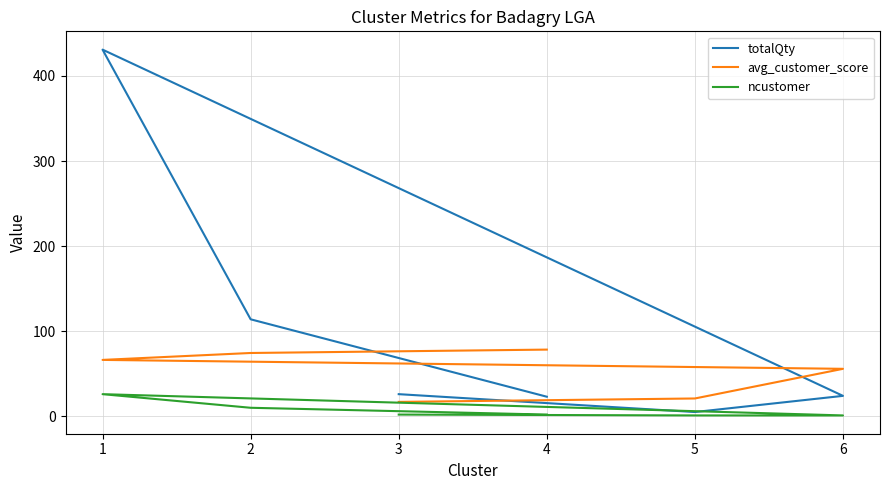

The ncustomer series shows 1.0 at 5. True or false?

True